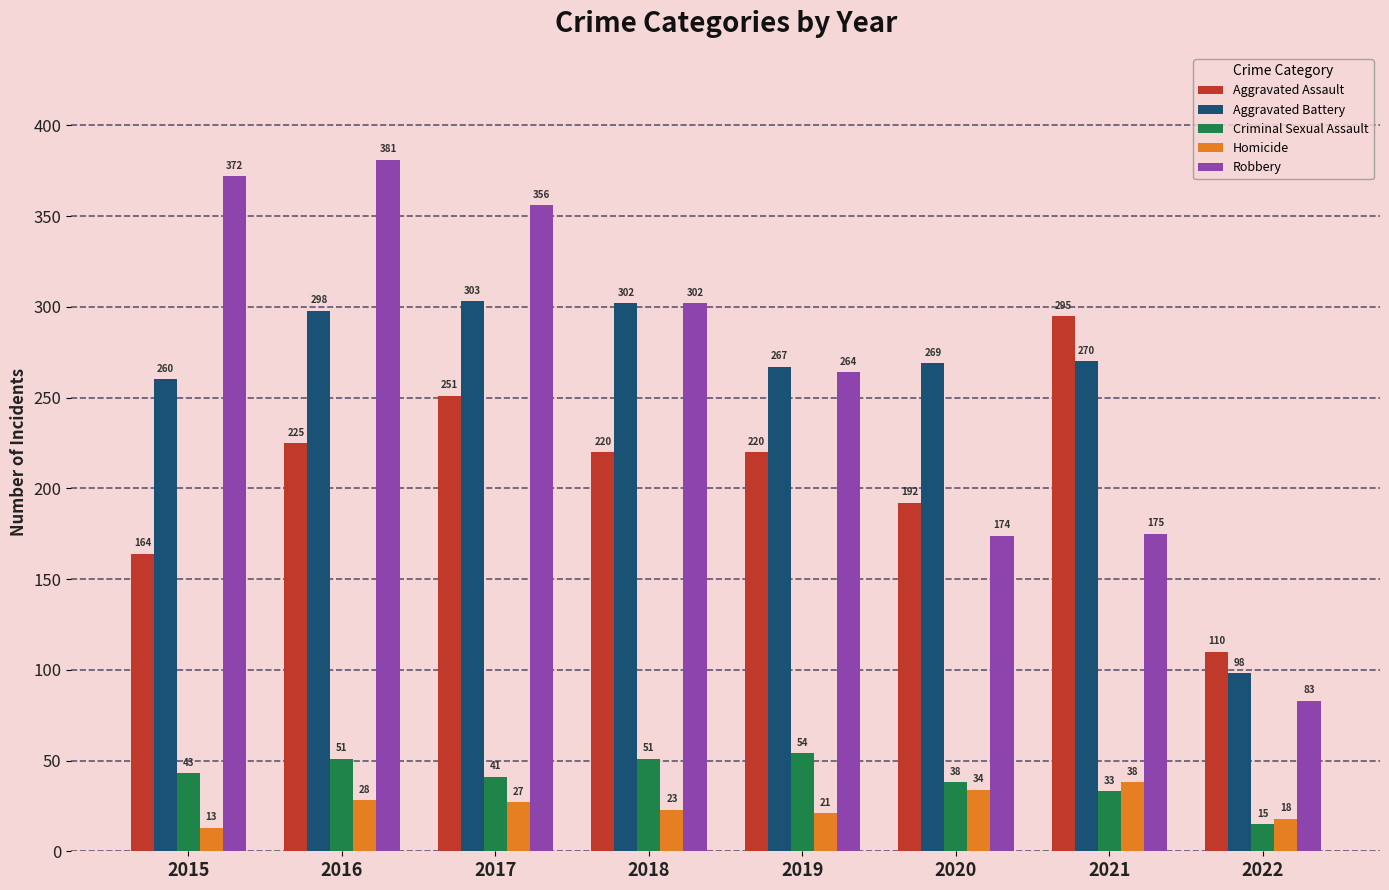

At 2017, list the series in order from smallest to largest.

Homicide, Criminal Sexual Assault, Aggravated Assault, Aggravated Battery, Robbery